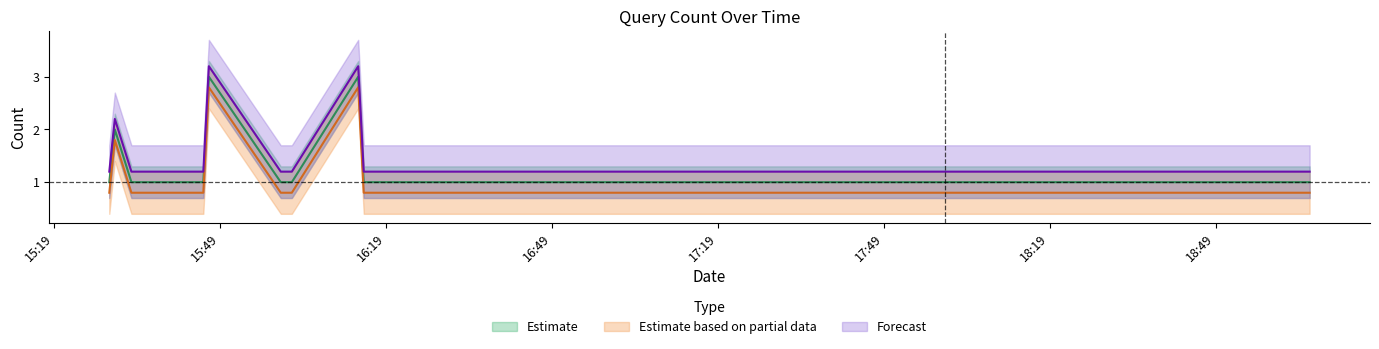

What is the minimum value for Estimate?

1.0